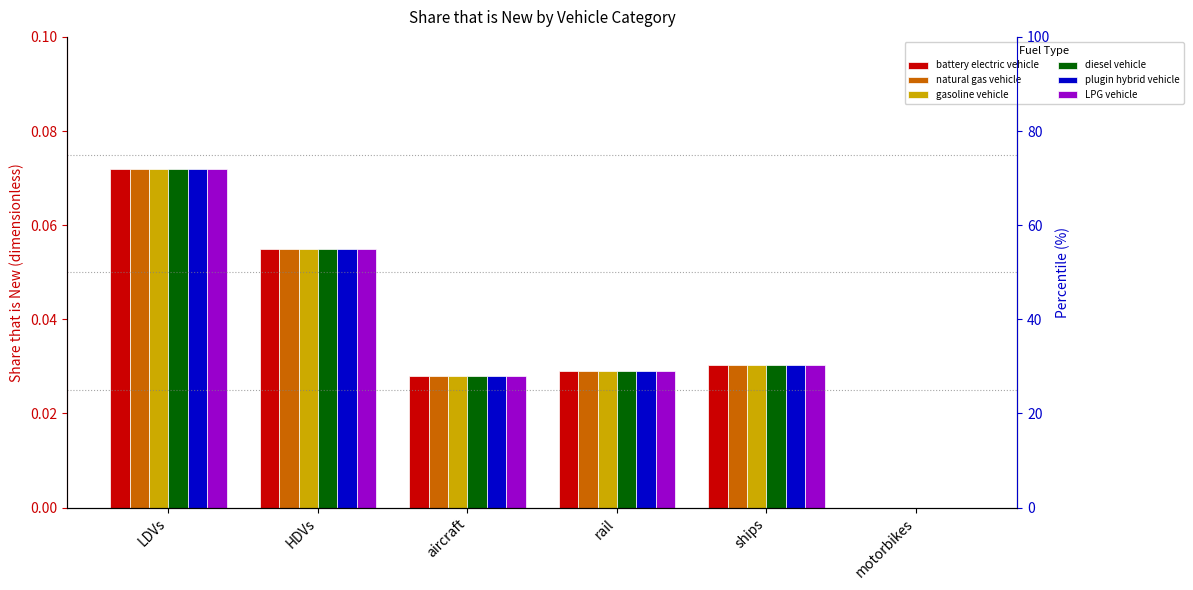

Which label corresponds to the smallest value in the chart?

motorbikes